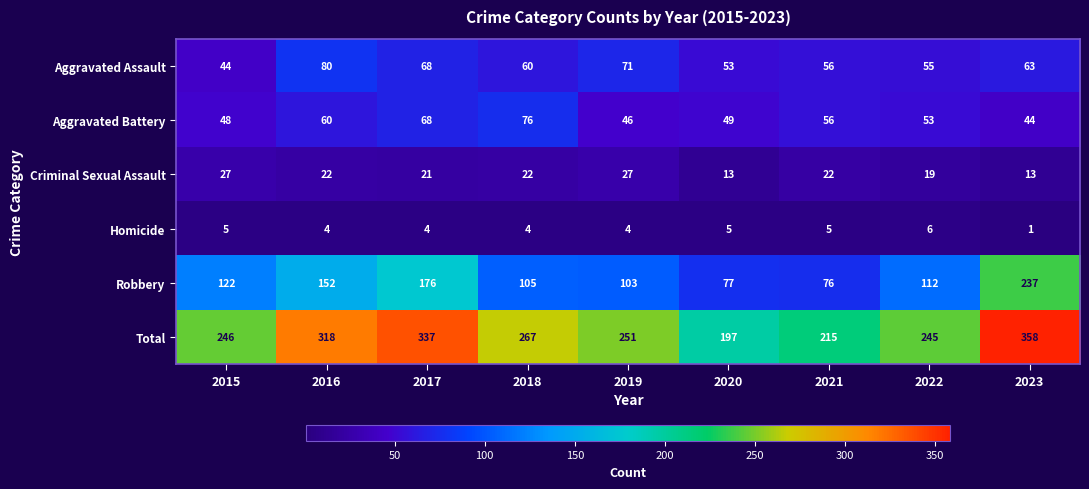

Is it true that Aggravated Assault equals 53 at 2020?

True